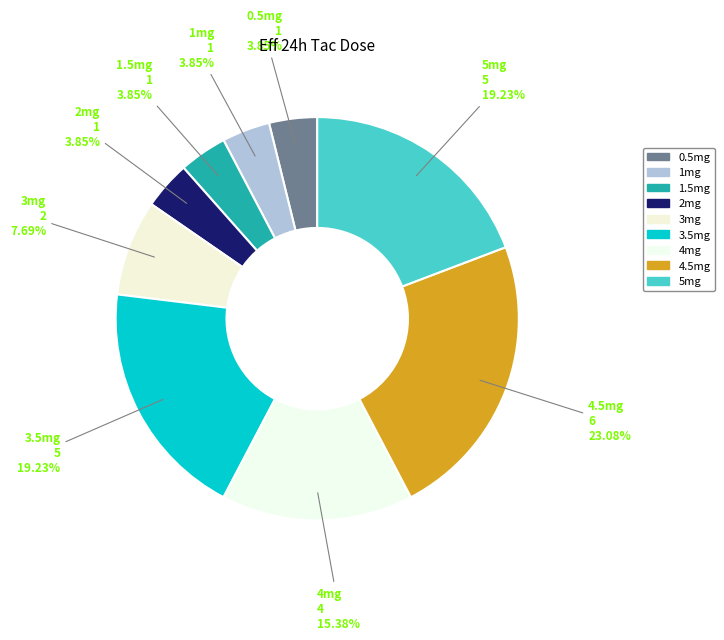

Does any single category account for the majority?

No